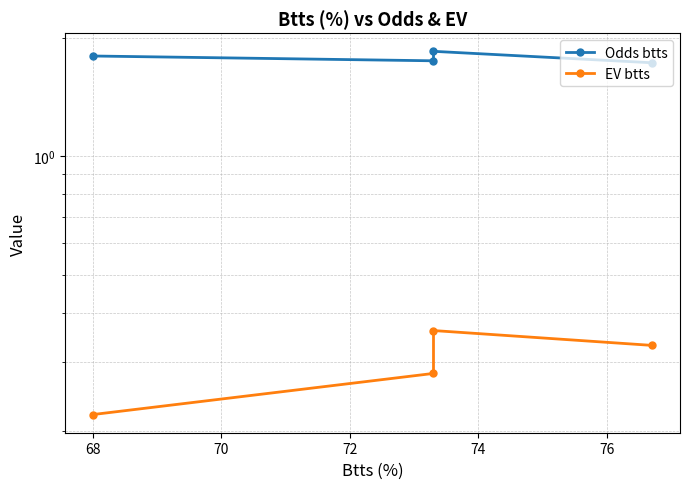

Where is the first local maximum for Odds btts?

68